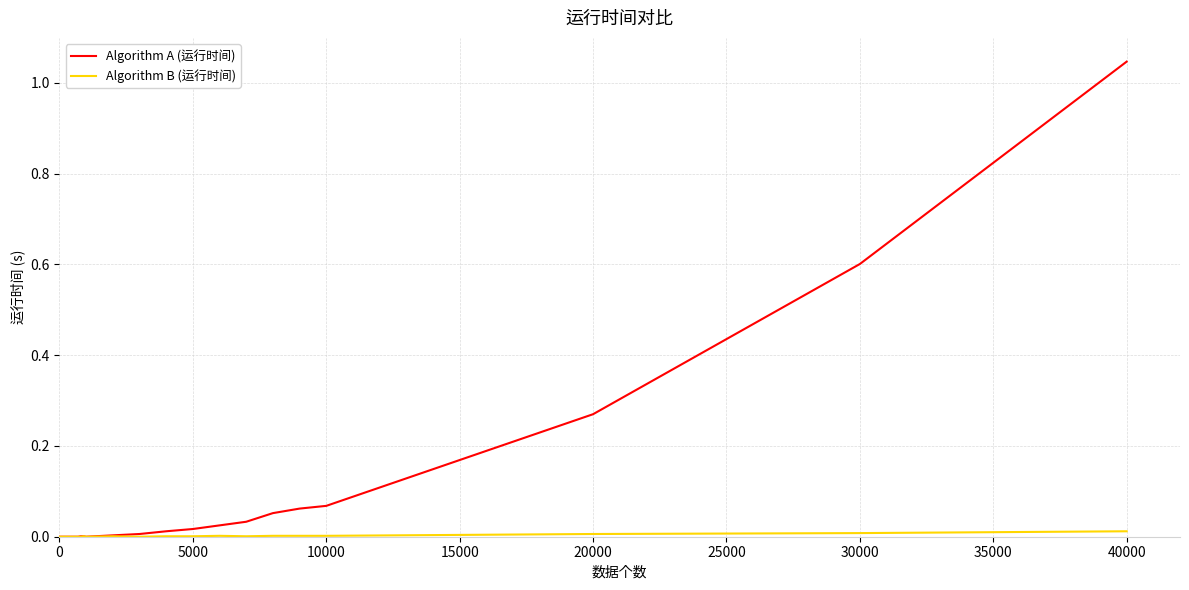

Which series has the largest total across all categories?

Algorithm A (运行时间)